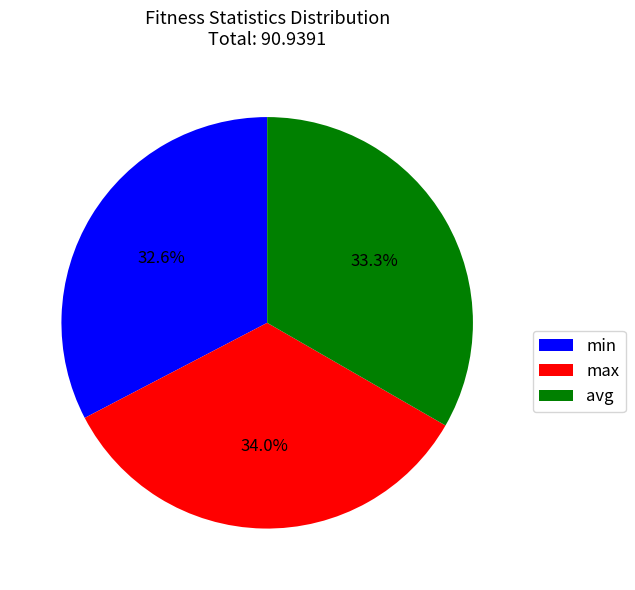

Which has a higher value, max or min?

max